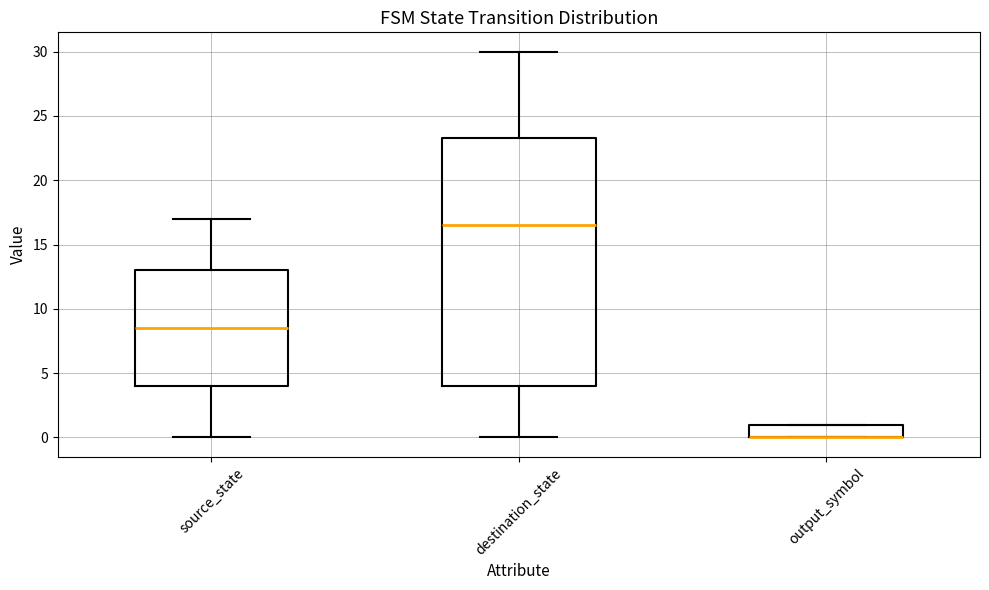

Which box is the tallest, from its lower edge to its upper edge?

destination_state